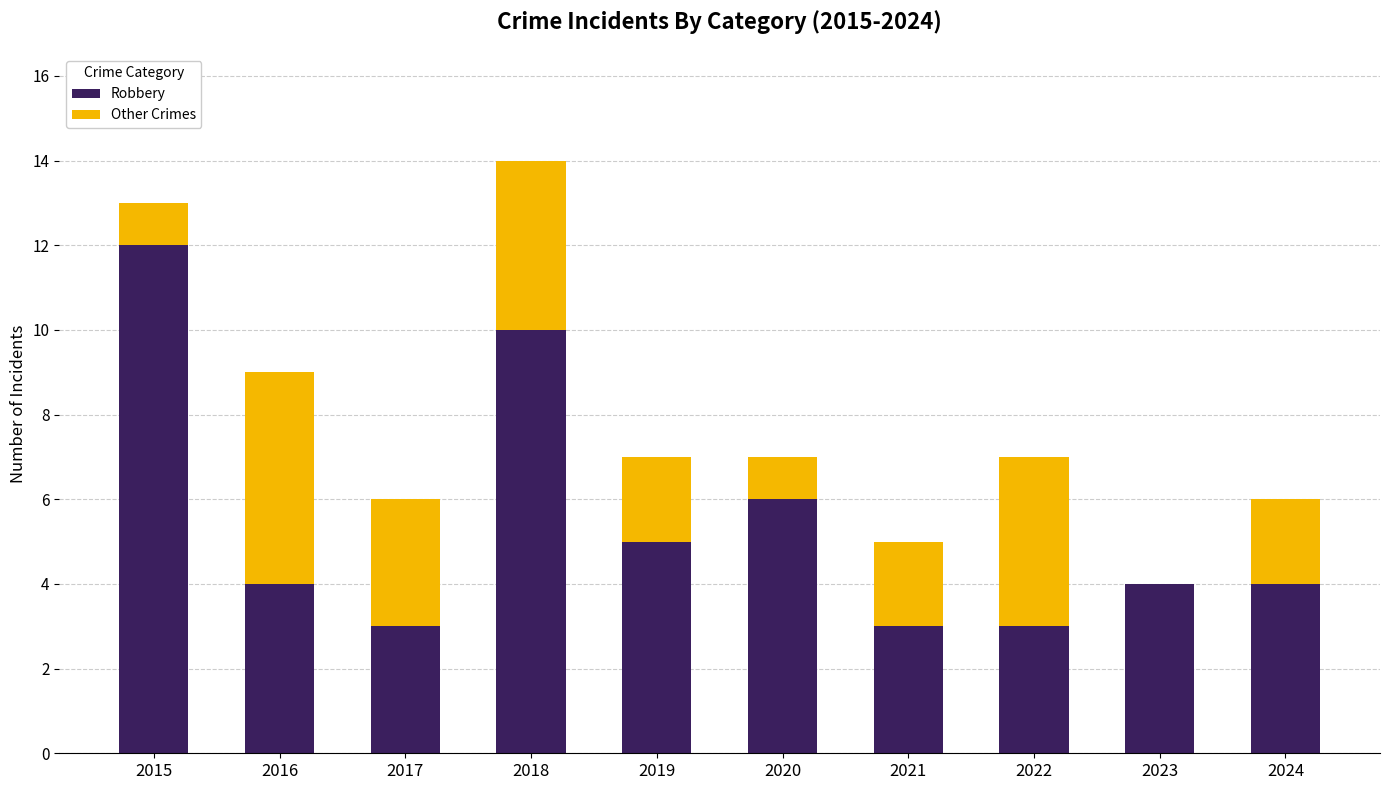

Reading right to left, what are the values for Robbery?

2024=4	2023=4	2022=3	2021=3	2020=6	2019=5	2018=10	2017=3	2016=4	2015=12